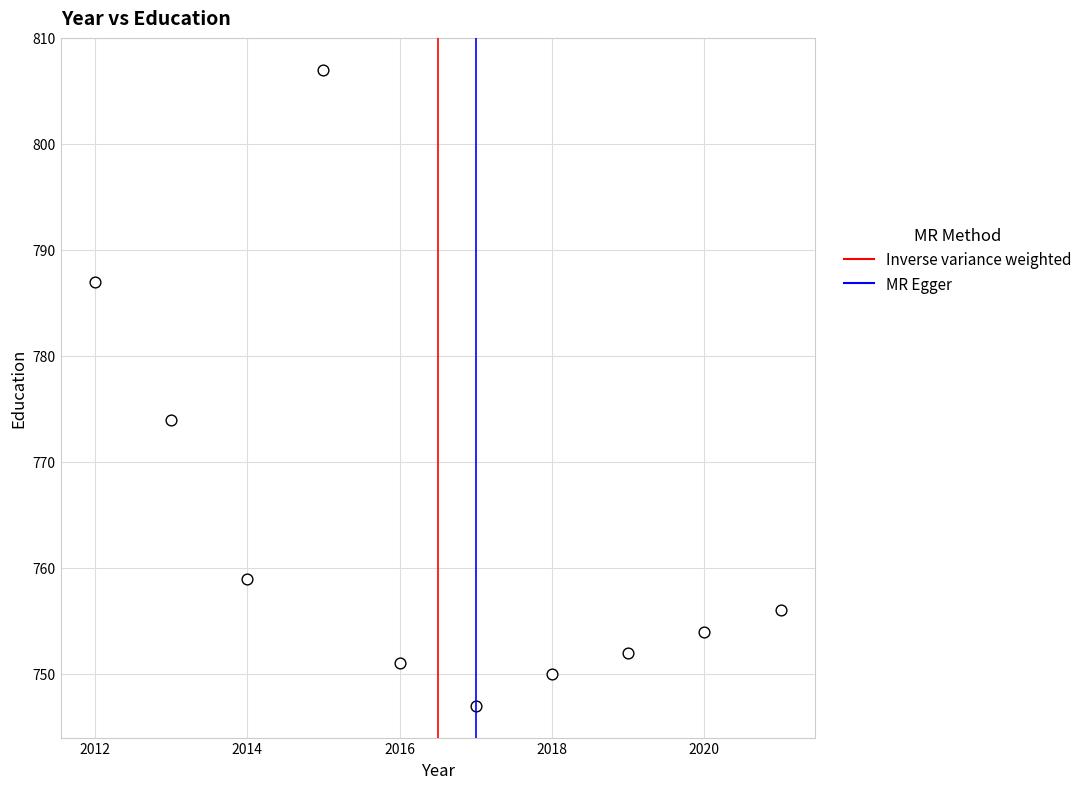

What Y value in the scatter plot is closest to 777?

774